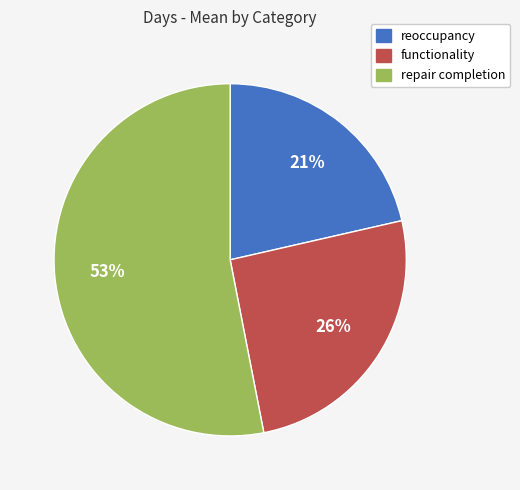

Does repair completion represent more than half of the total?

Yes